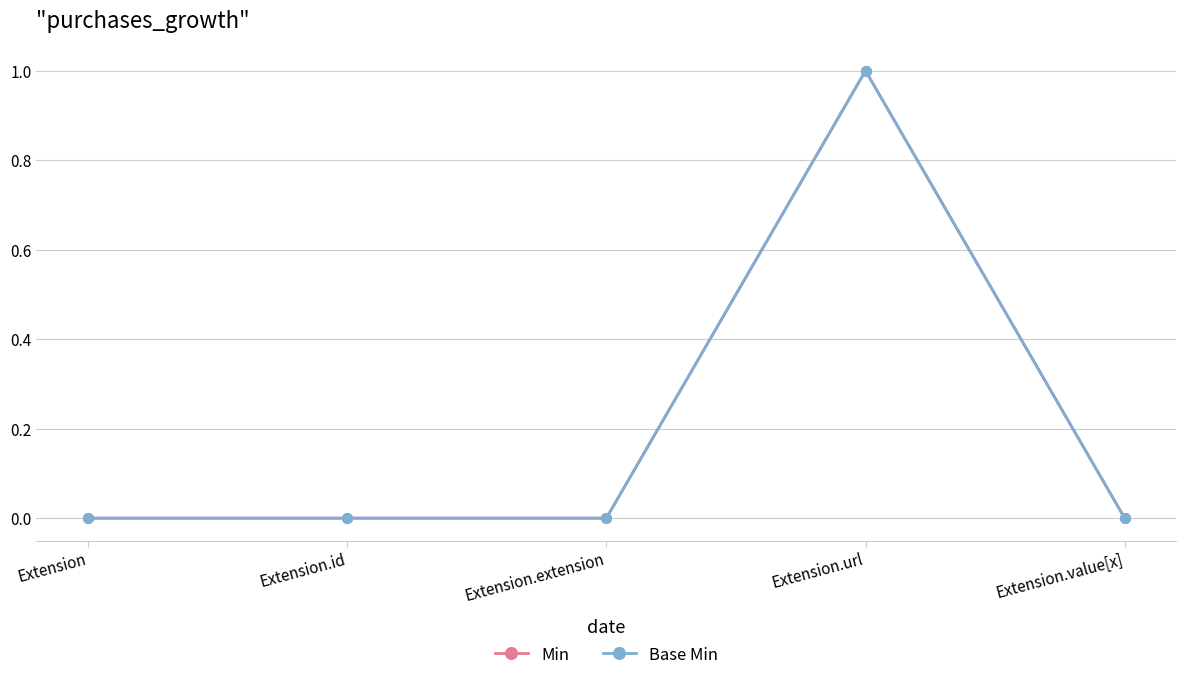

Reading left to right, list all the values displayed in this chart.

Min: 0	0	0	1	0
Base Min: 0	0	0	1	0